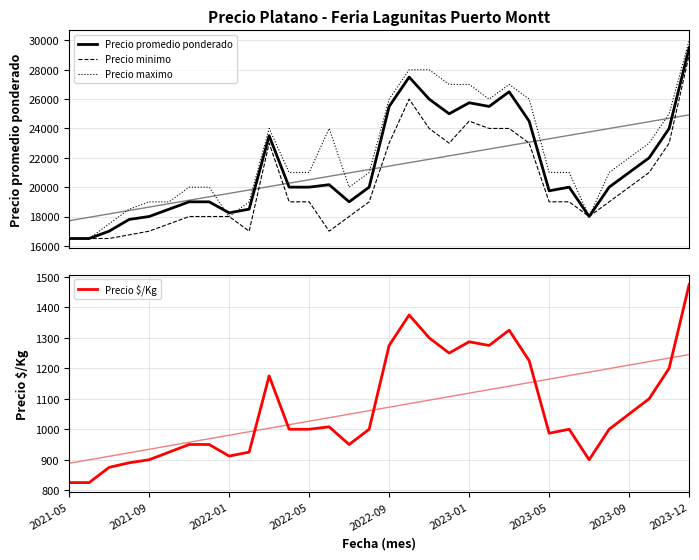

What is the greatest value displayed?

30000